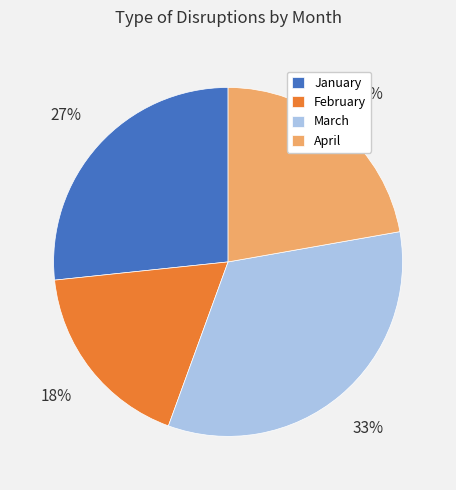

Is there a majority slice in this chart?

No